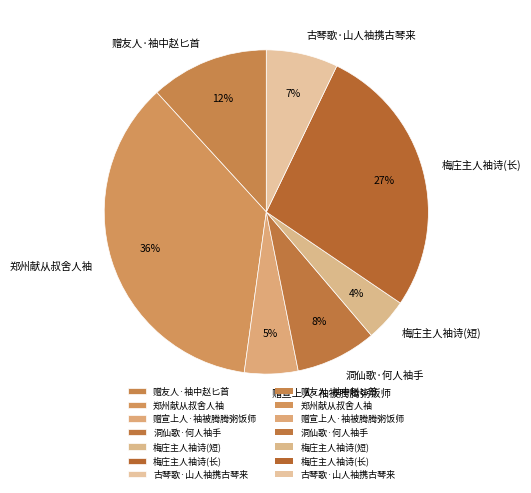

Count the number of slices in the pie.

7